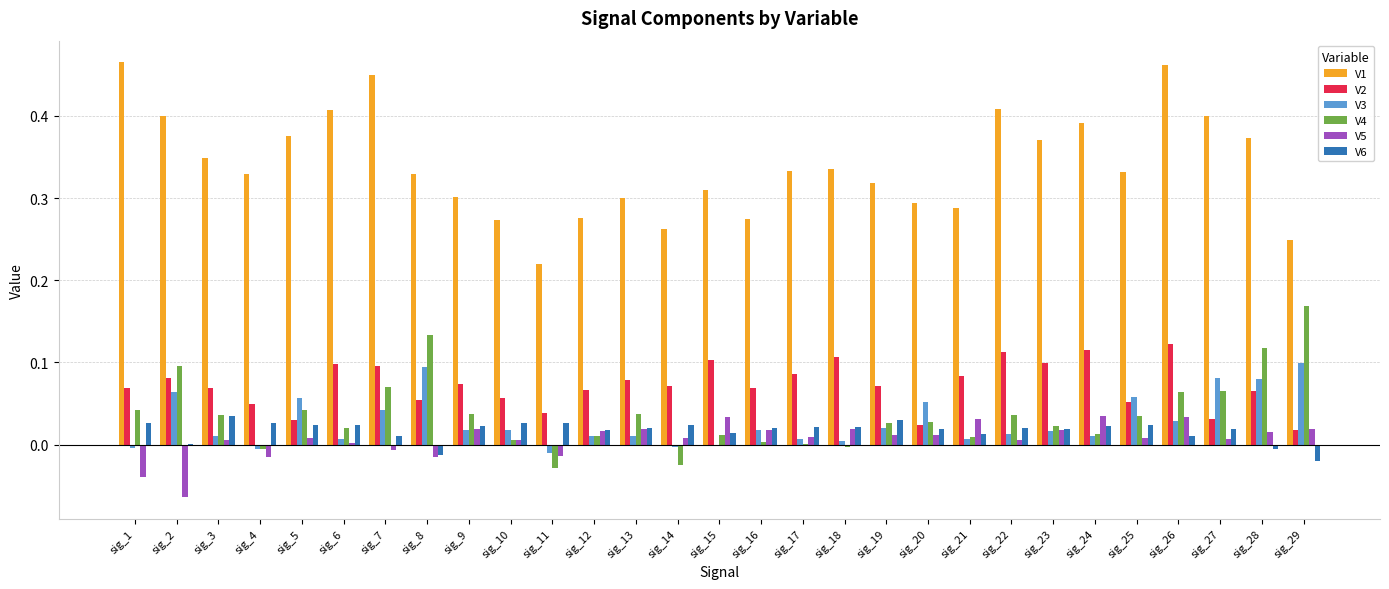

The V6 series shows 0.0 at sig_4. True or false?

True